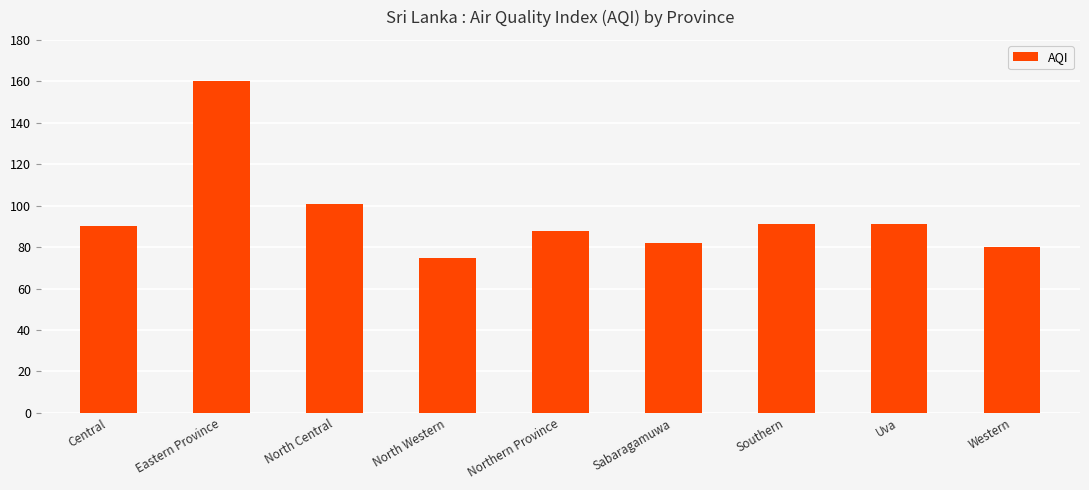

What is the approximate value at Southern, to the nearest 10?

90